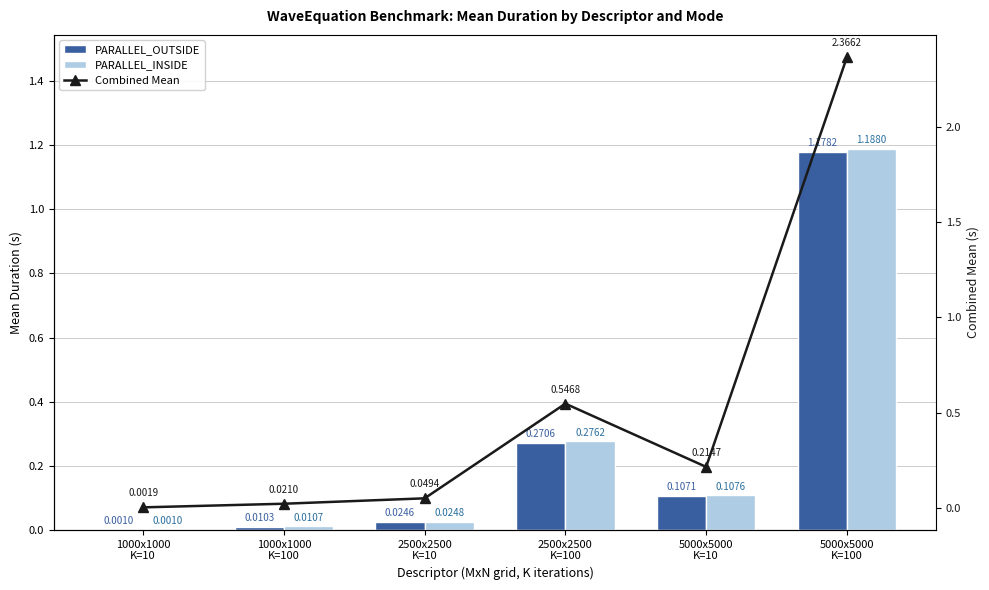

What is the difference between the maximum and minimum values in the PARALLEL_INSIDE series?

1.2